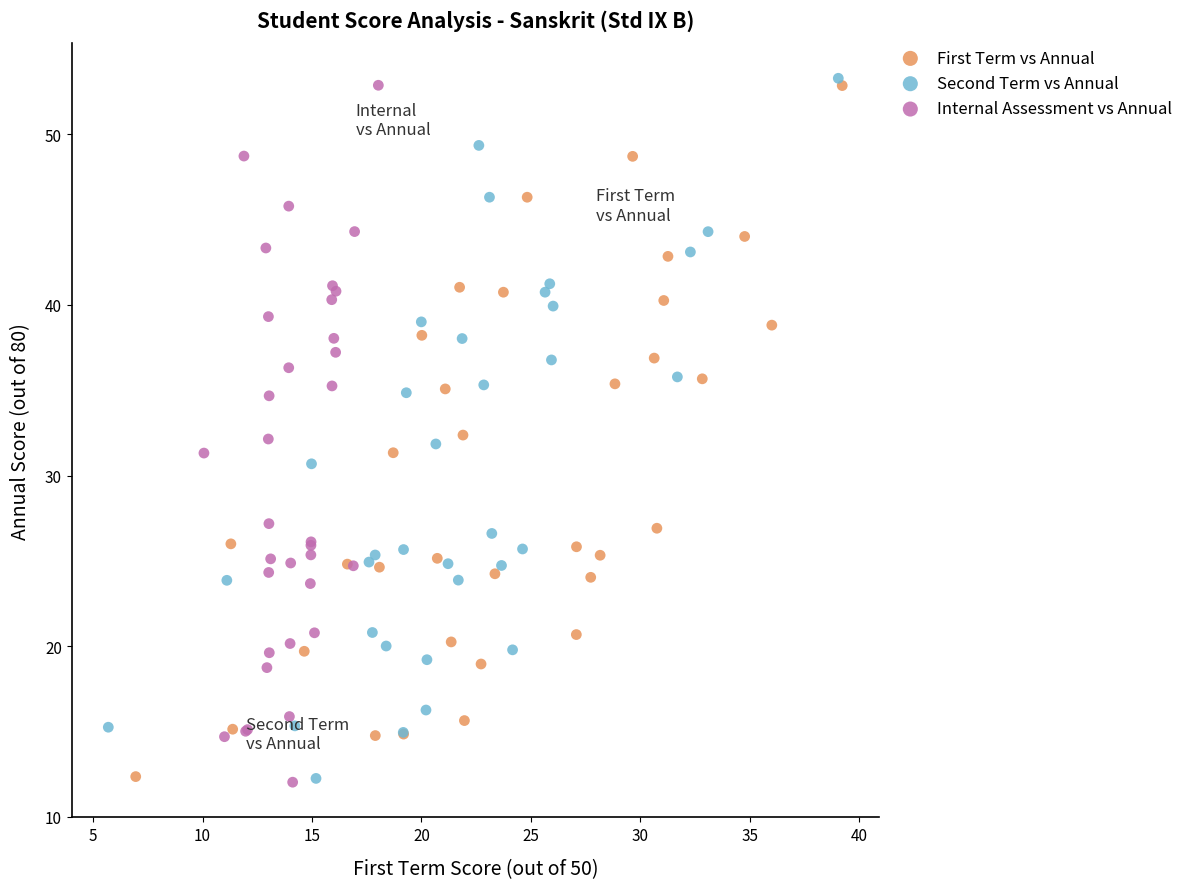

Which series contains the highest Y value?

Second Term vs Annual